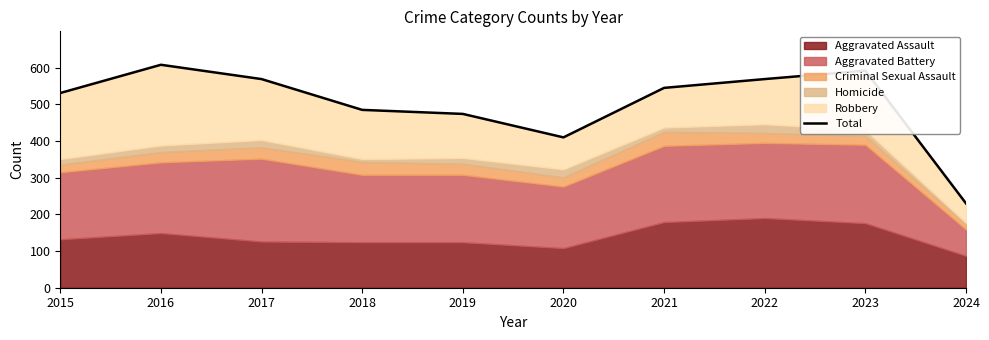

Which label corresponds to the smallest value in the chart?

2024